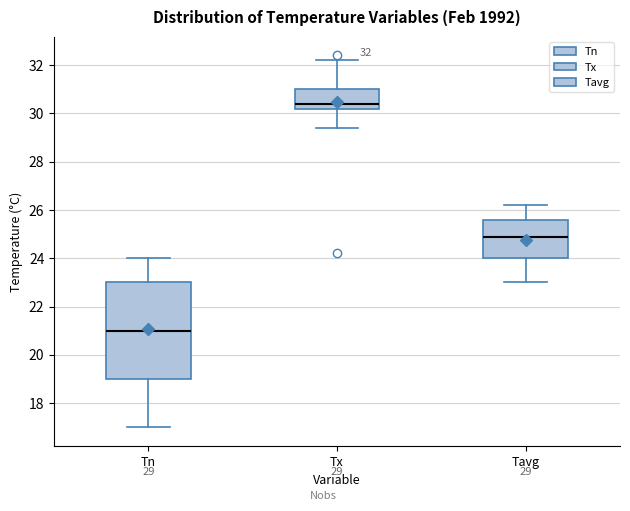

Which box's median line is the lowest?

Tn